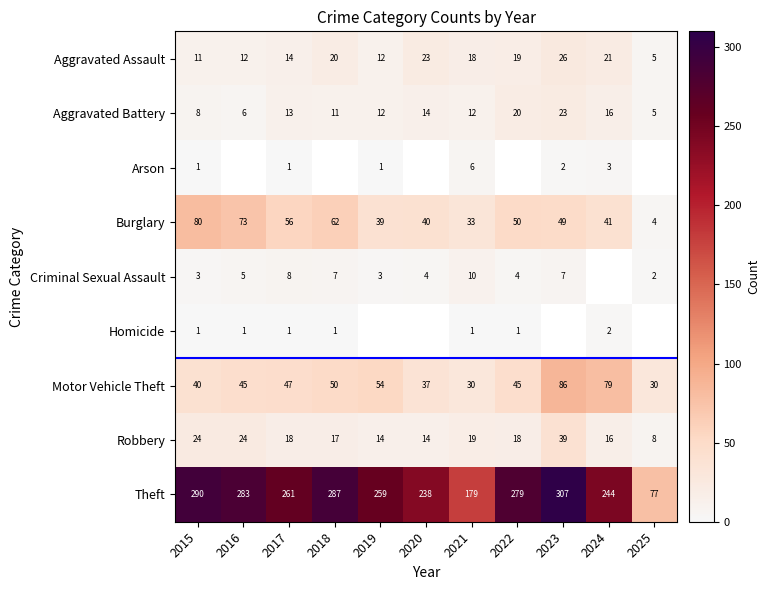

How many data points does each series have?

11